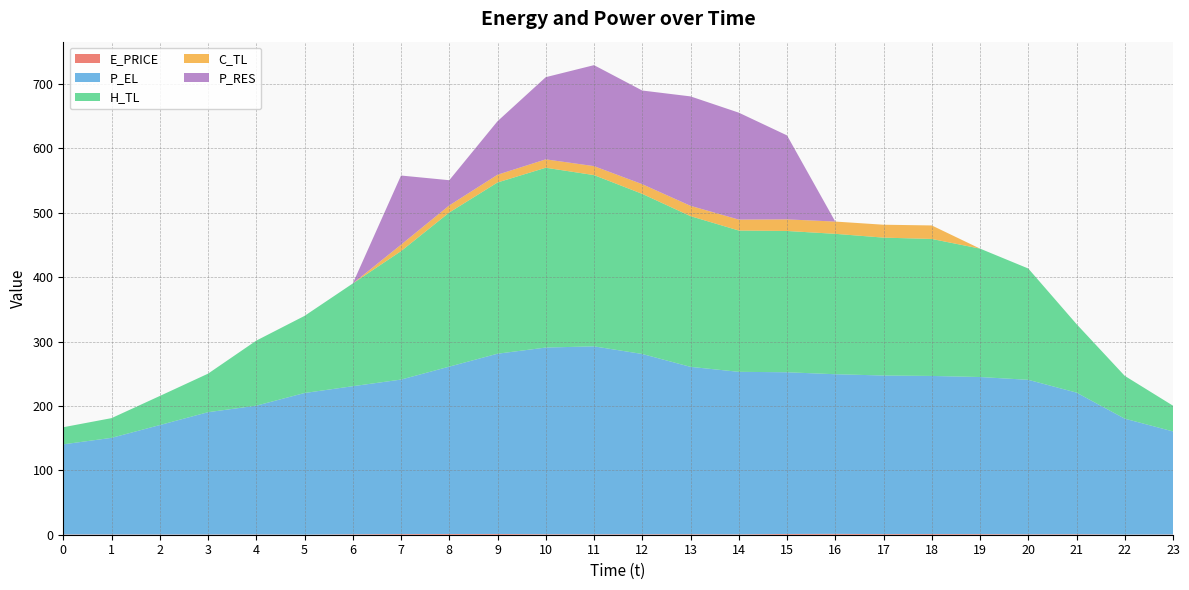

Reading left to right, transcribe all the data shown in this chart.

E_PRICE: 0.4	0.4	0.3	0.3	0.4	0.2	0.7	1.0	1.1	1.2	0.7	0.7	0.7	0.8	0.6	1.2	1.3	1.0	1.1	0.9	0.7	0.8	0.3	0.4
P_EL: 140.0	150.1	170.0	190.0	200.0	220.0	230.0	240.0	260.0	280.0	290.0	292.0	280.0	260.0	252.4	251.2	248.0	246.3	245.6	244.0	240.0	220.0	180.0	160.0
H_TL: 26.6	30.6	45.2	59.9	101.1	119.8	159.6	199.5	239.4	266.0	279.3	266.0	248.7	234.1	219.5	219.5	218.1	214.2	212.8	199.5	172.9	106.5	66.5	40.0
C_TL: 0.0	0.0	0.0	0.0	0.0	0.0	0.0	10.0	11.0	12.0	13.0	14.0	15.0	16.0	17.0	18.0	19.1	20.0	21.0	0.0	0.0	0.0	0.0	0.0
P_RES: 0.0	0.0	0.0	0.0	0.0	0.0	0.0	107.5	39.2	83.1	127.7	156.9	145.5	170.0	166.1	130.5	0.0	0.0	0.0	0.0	0.0	0.0	0.0	0.0